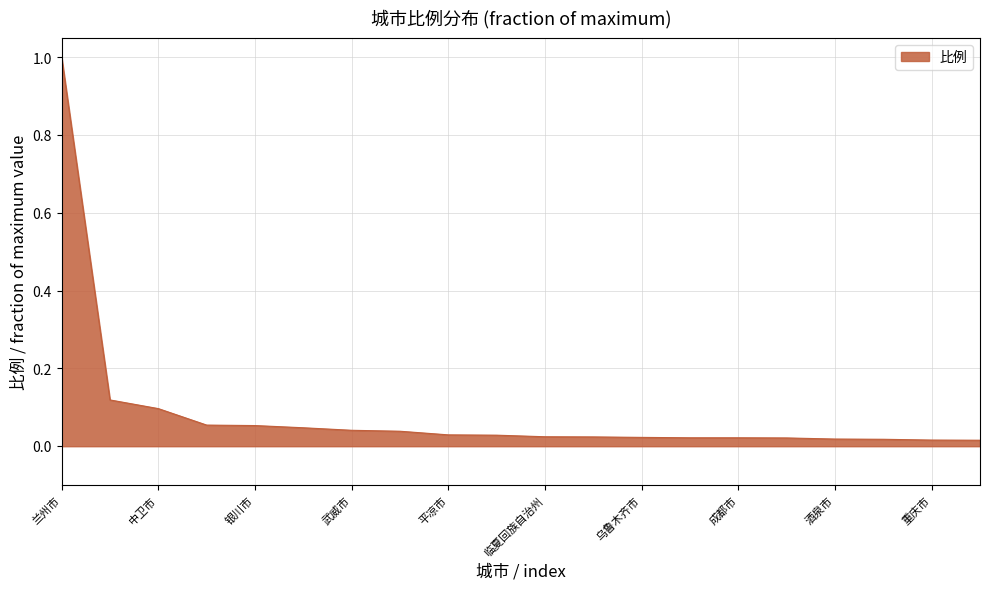

What is the maximum value shown in the chart?

1.0